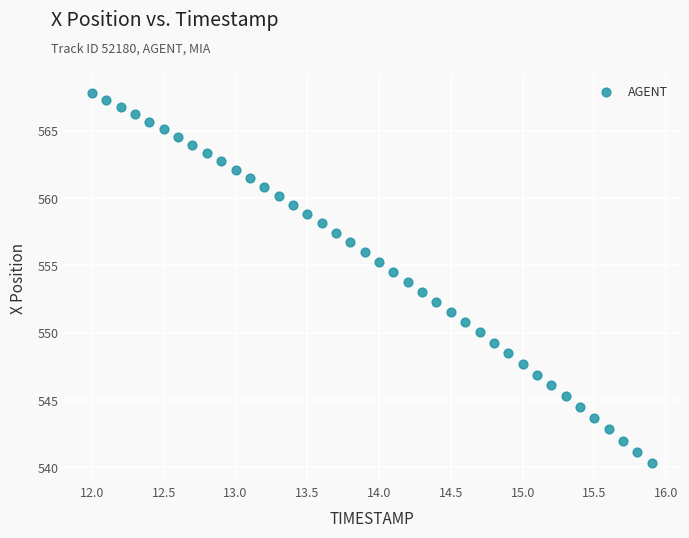

What is the range of Y values (max minus min)?

27.6